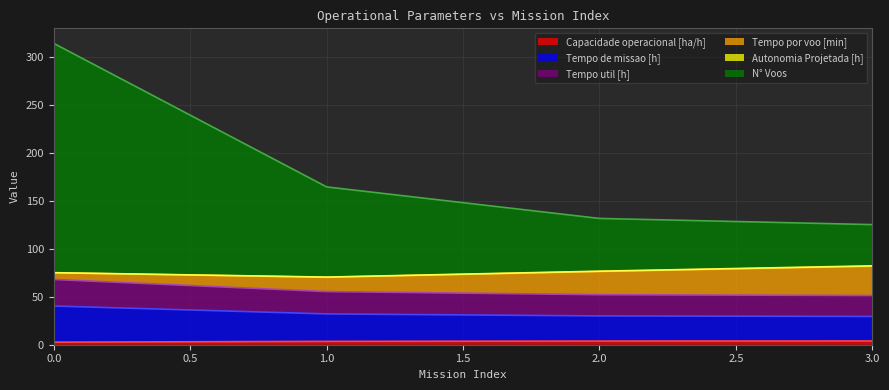

True or false: Capacidade operacional [ha/h] has a value of 2.7 at 0.0.

True